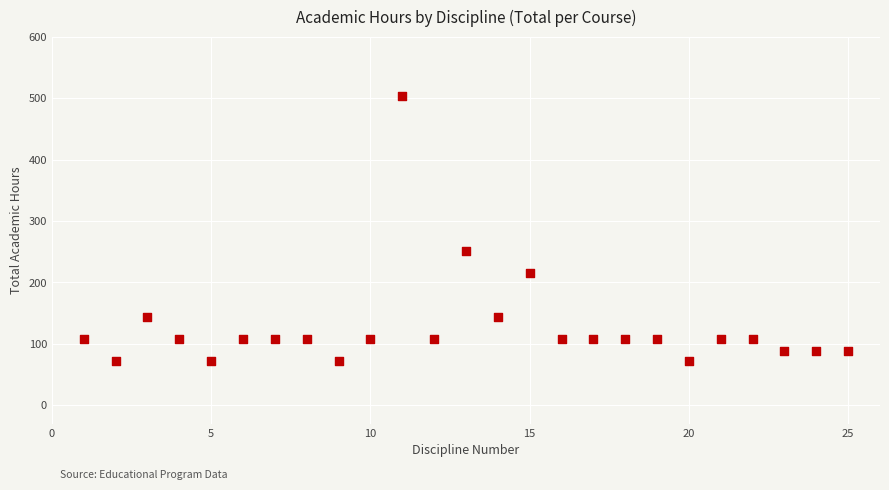

What is the range of X values (max minus min)?

24